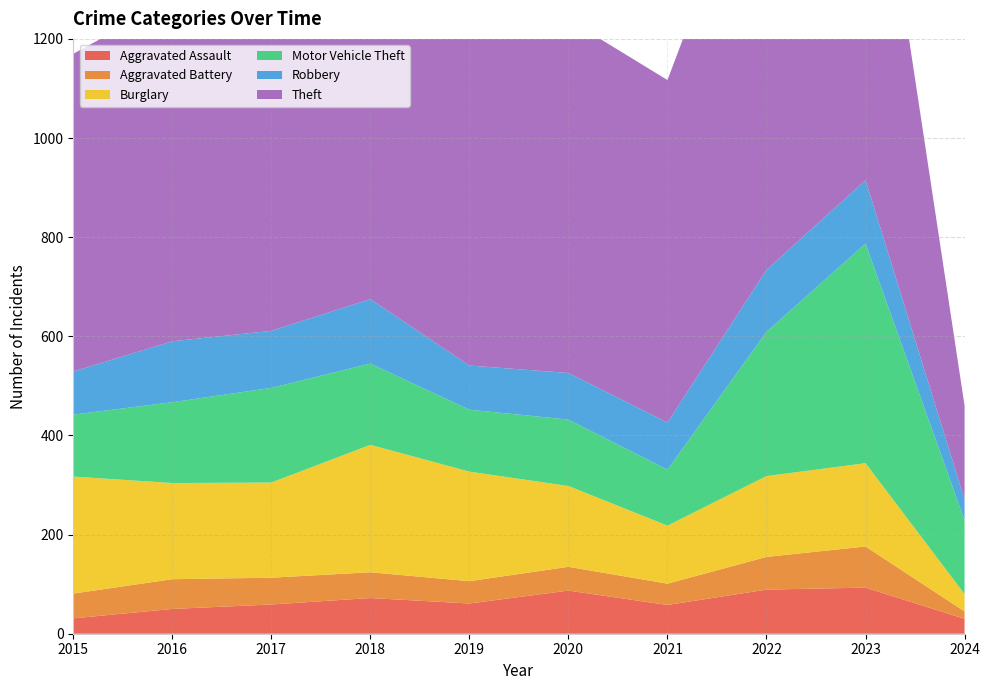

Reading left to right, list all the values displayed in this chart.

Aggravated Assault: 2015=31	2016=50	2017=59	2018=72	2019=61	2020=87	2021=58	2022=89	2023=93	2024=30
Aggravated Battery: 2015=50	2016=60	2017=54	2018=52	2019=45	2020=48	2021=43	2022=66	2023=83	2024=15
Burglary: 2015=236	2016=194	2017=192	2018=257	2019=221	2020=163	2021=117	2022=163	2023=168	2024=35
Motor Vehicle Theft: 2015=125	2016=163	2017=191	2018=164	2019=125	2020=134	2021=113	2022=291	2023=443	2024=149
Robbery: 2015=87	2016=123	2017=115	2018=130	2019=89	2020=94	2021=95	2022=125	2023=128	2024=42
Theft: 2015=641	2016=689	2017=873	2018=767	2019=855	2020=713	2021=691	2022=912	2023=864	2024=189